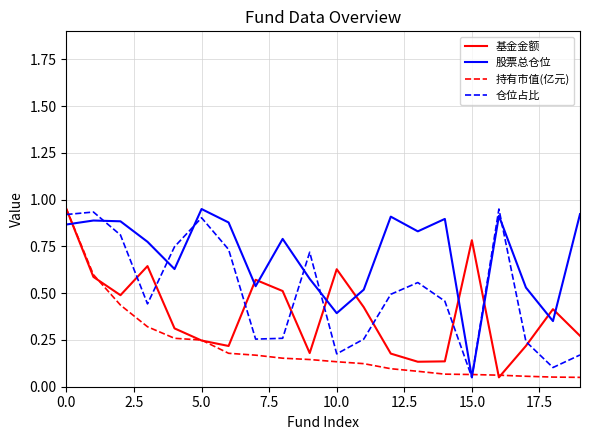

What are all the series names shown in the legend?

基金金额, 股票总仓位, 持有市值(亿元), 仓位占比